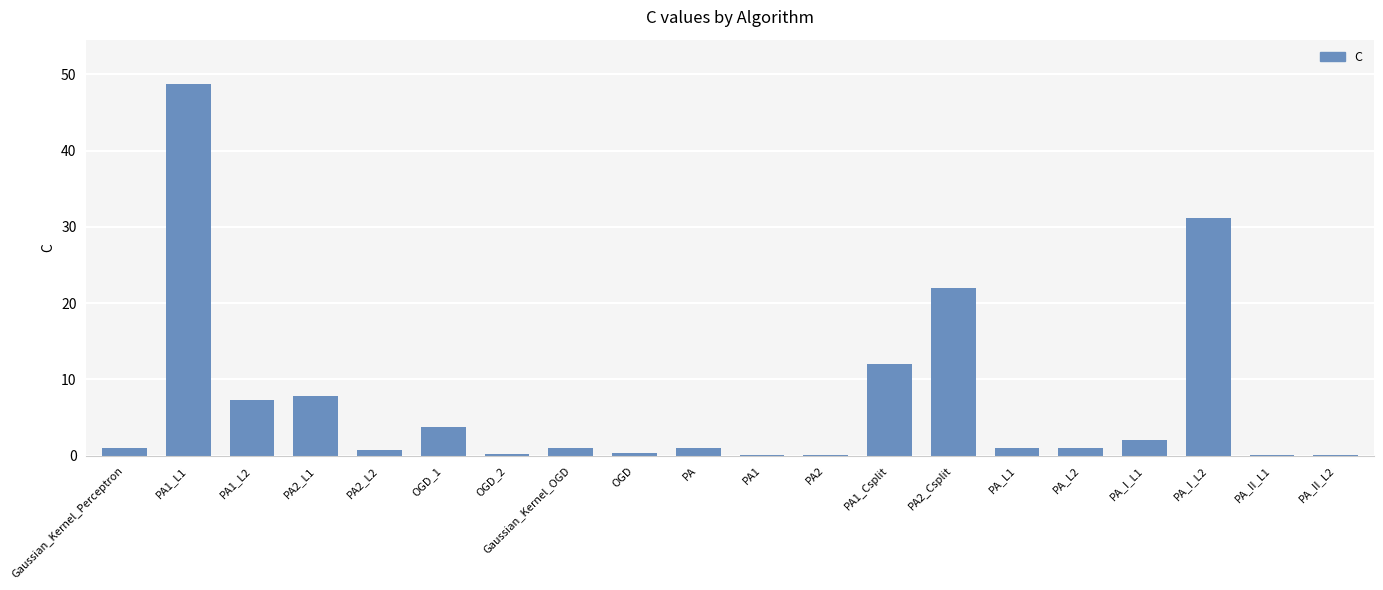

At which category does the chart reach its peak across all series?

PA1_L1